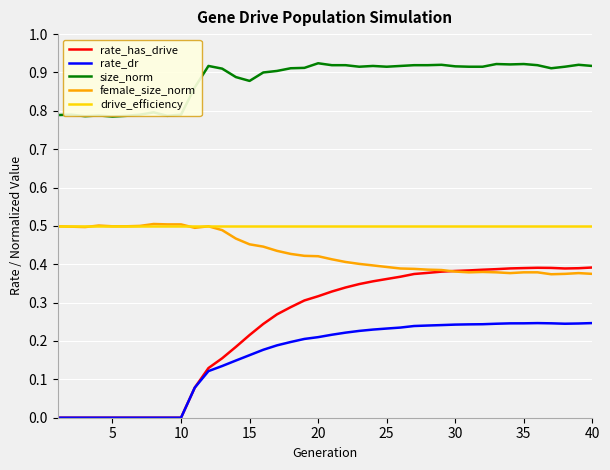

Which series has the largest total across all categories?

size_norm